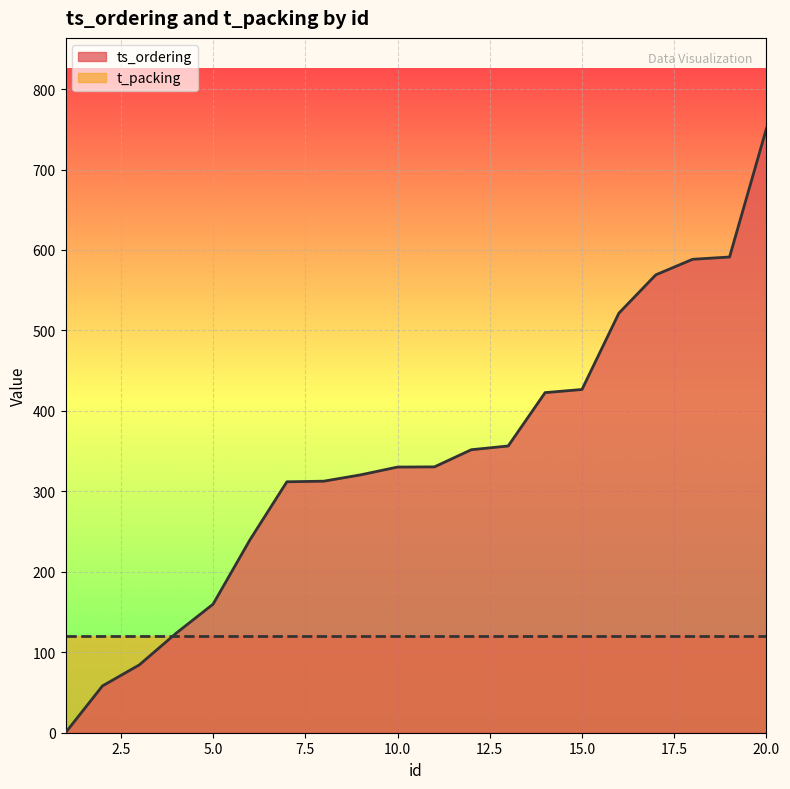

Reading left to right, extract all data points from this chart.

1=0.0	2=58.1	3=84.3	4=123.8	5=159.8	6=239.8	7=311.9	8=312.6	9=320.5	10=330.2	11=330.4	12=351.8	13=356.4	14=422.7	15=426.6	16=521.5	17=569.1	18=588.5	19=591.3	20=751.0